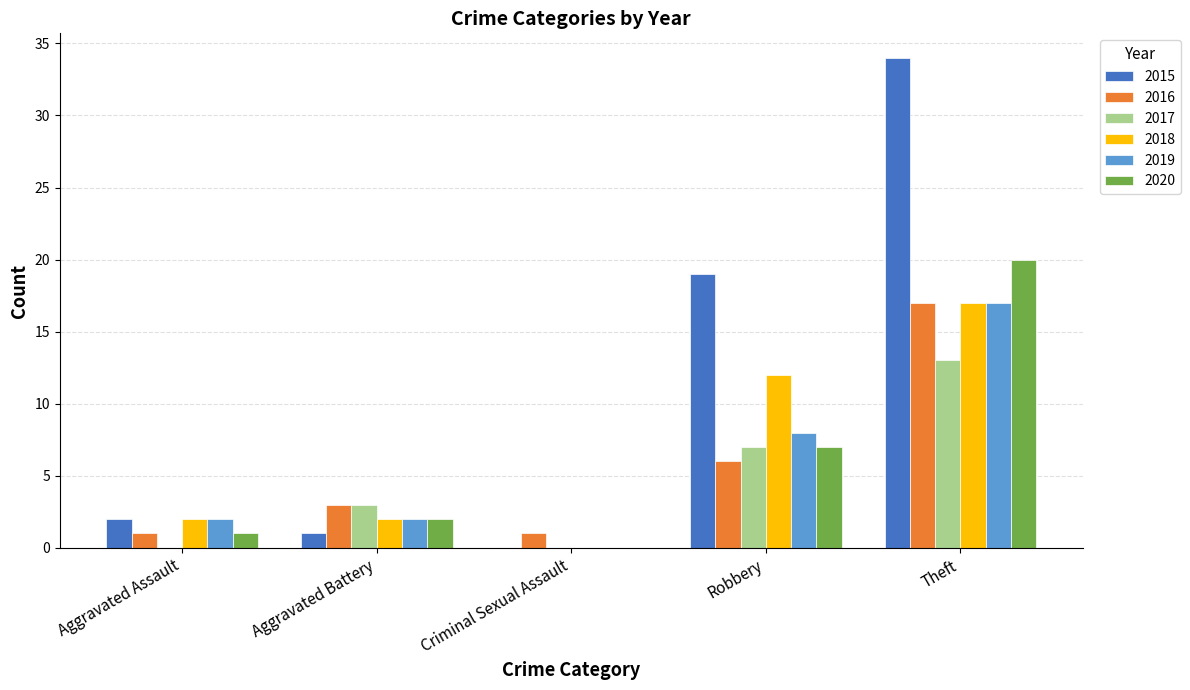

Which category has the highest value in the 2018 series?

Theft